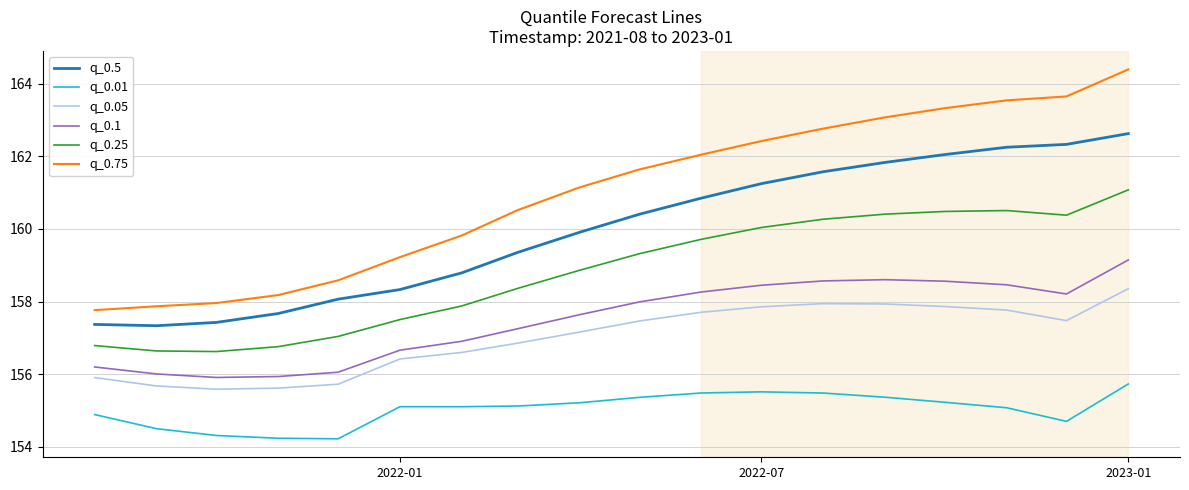

List the series in order of their peak value, lowest first.

q_0.01, q_0.05, q_0.1, q_0.25, q_0.5, q_0.75